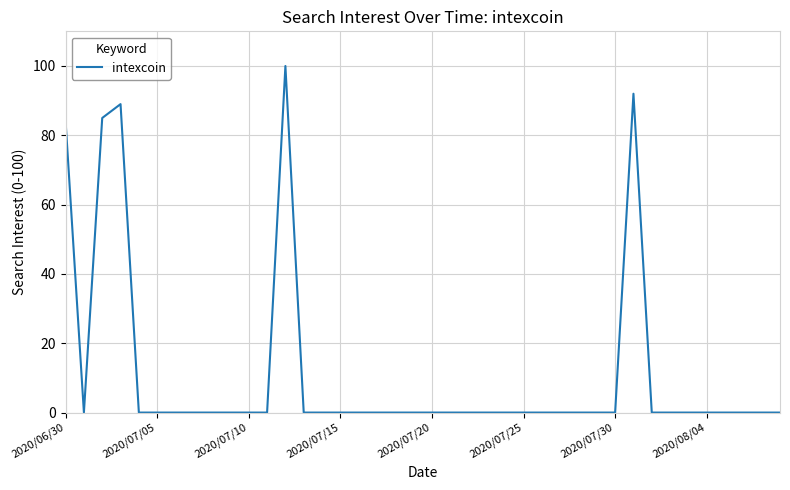

What is the maximum value shown in the chart?

100